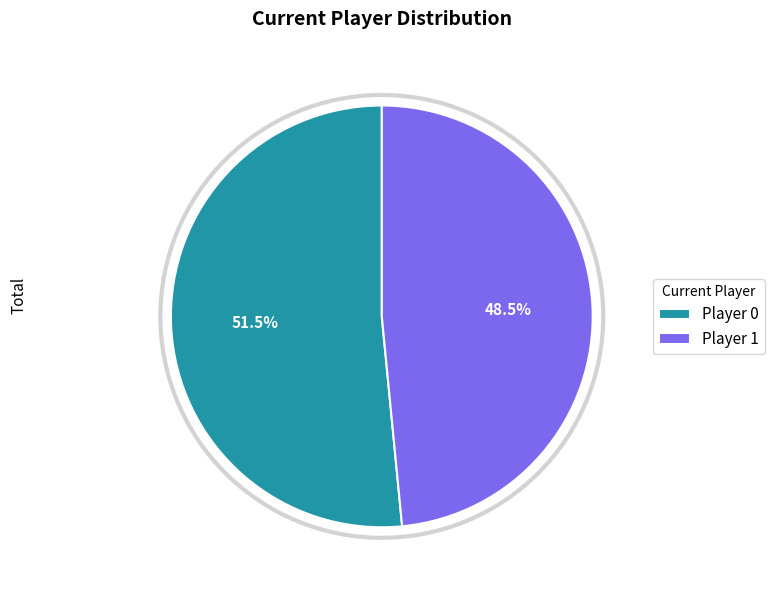

Which has a higher value, Player 0 or Player 1?

Player 0